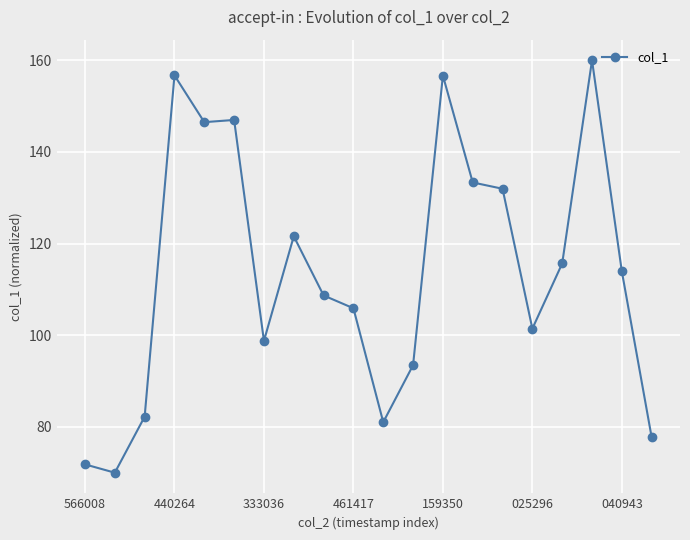

What is the smallest value displayed?

70.0